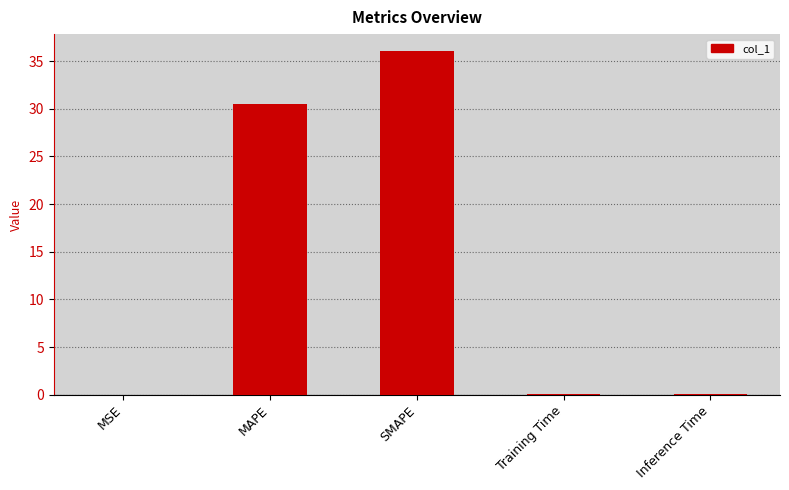

Between SMAPE and Inference Time, which is larger?

SMAPE